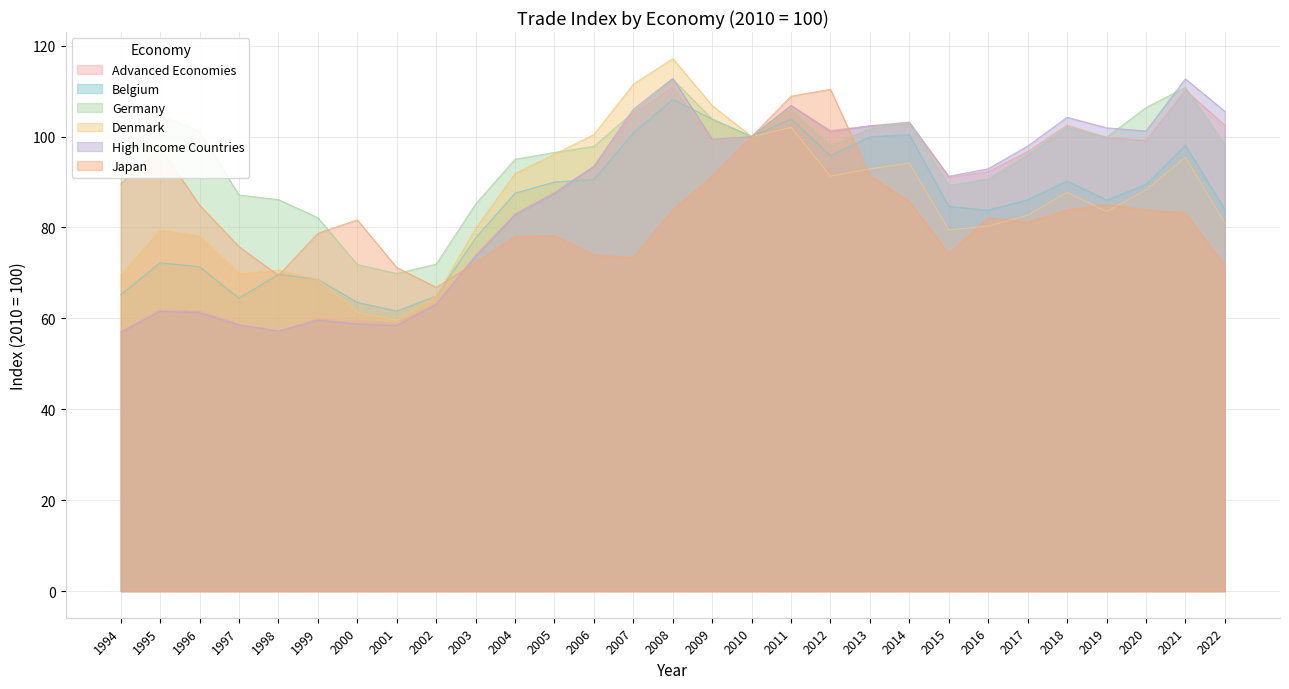

At which category does Advanced Economies reach its first local valley?

1998